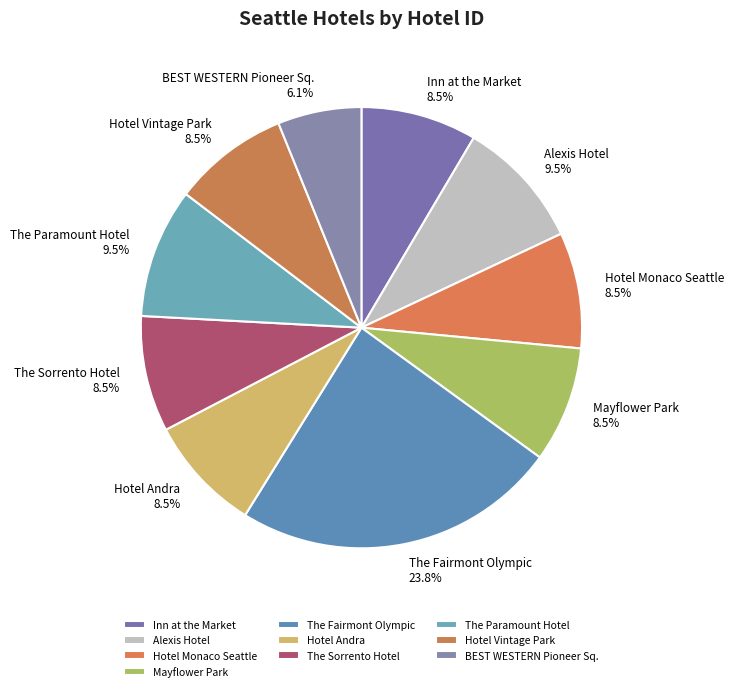

How much of the chart is everything except Alexis Hotel?

90.5%